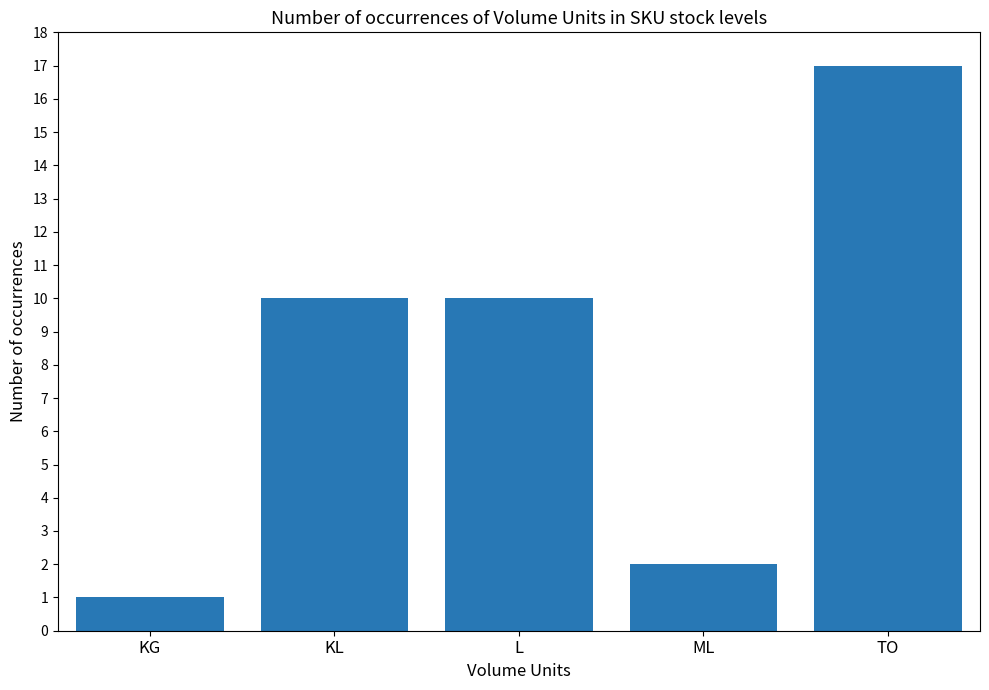

What is the ratio of the value at L to the value at KL?

1.0